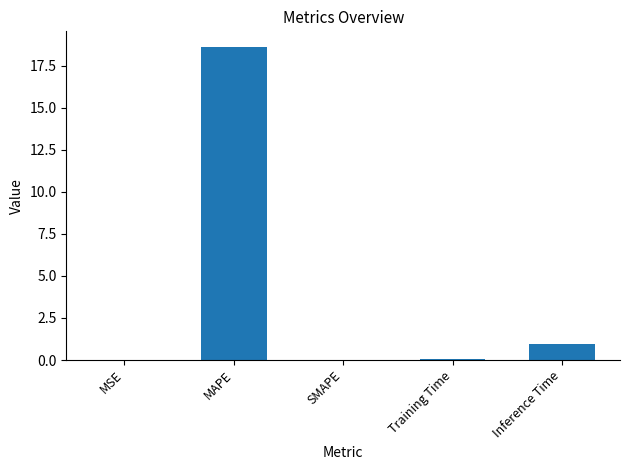

Between Training Time and Inference Time, which is larger?

Inference Time